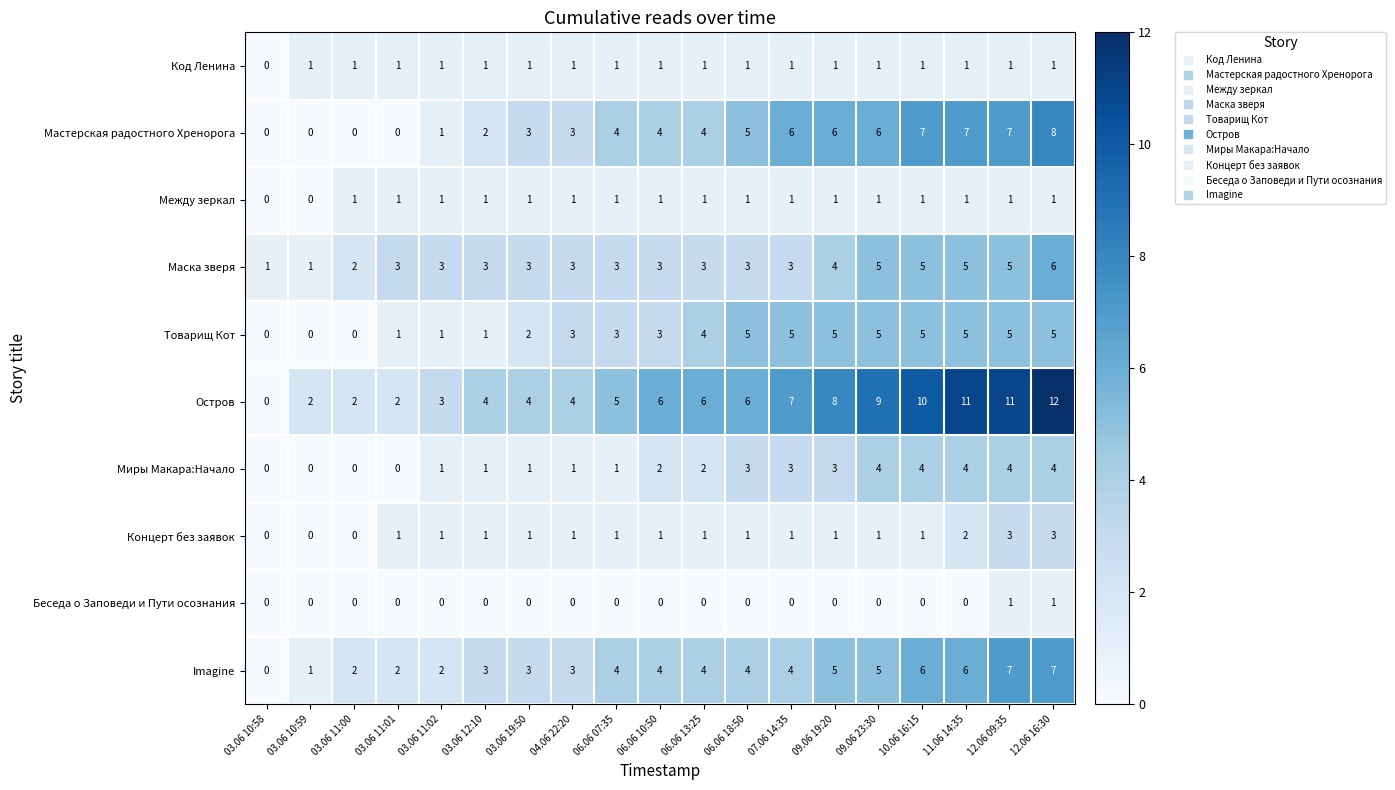

How many data points in Концерт без заявок are less than 1?

3